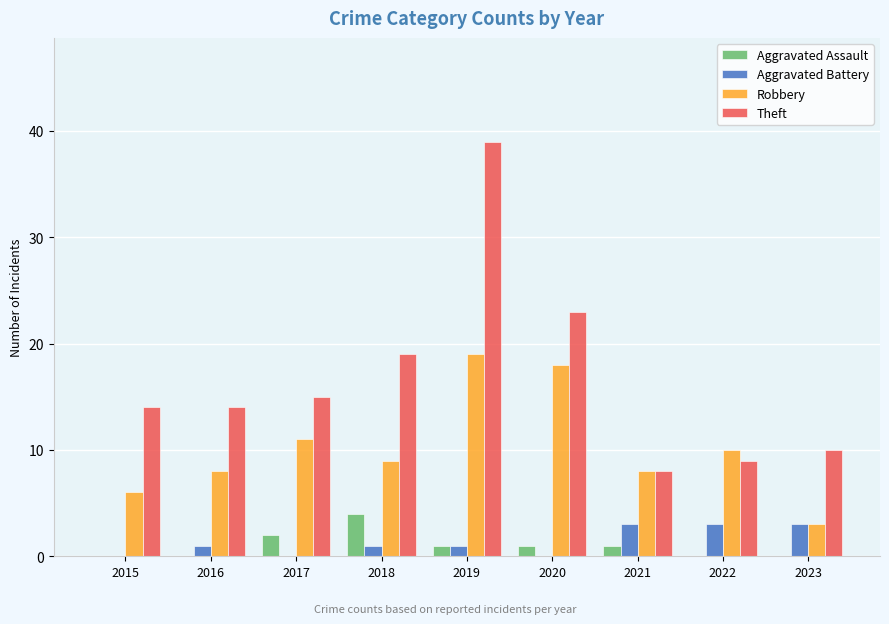

At which label does Aggravated Assault reach its peak?

2018